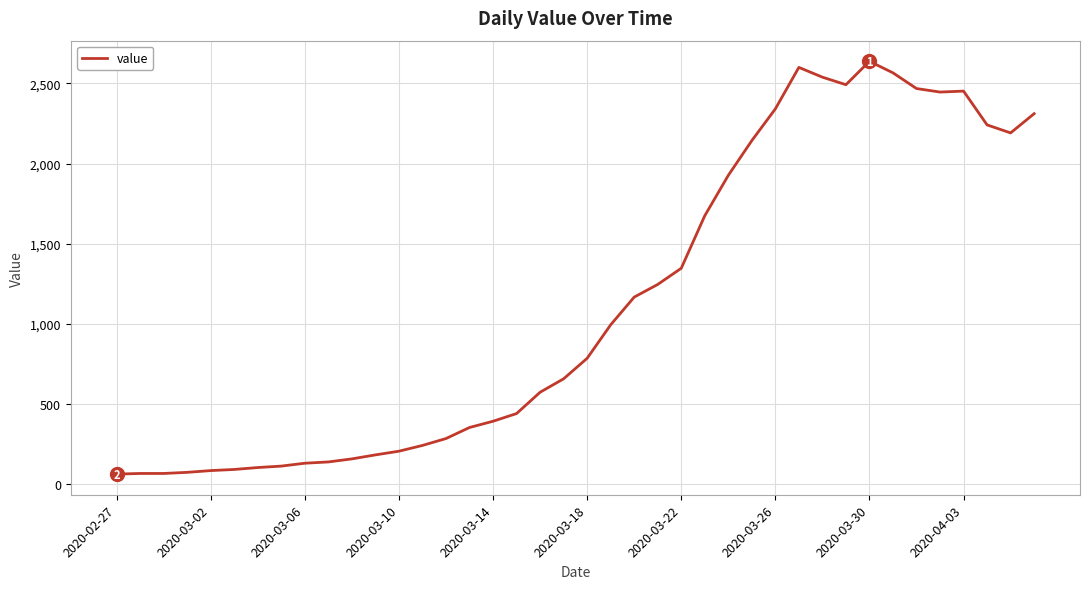

What is the maximum value shown in the chart?

2638